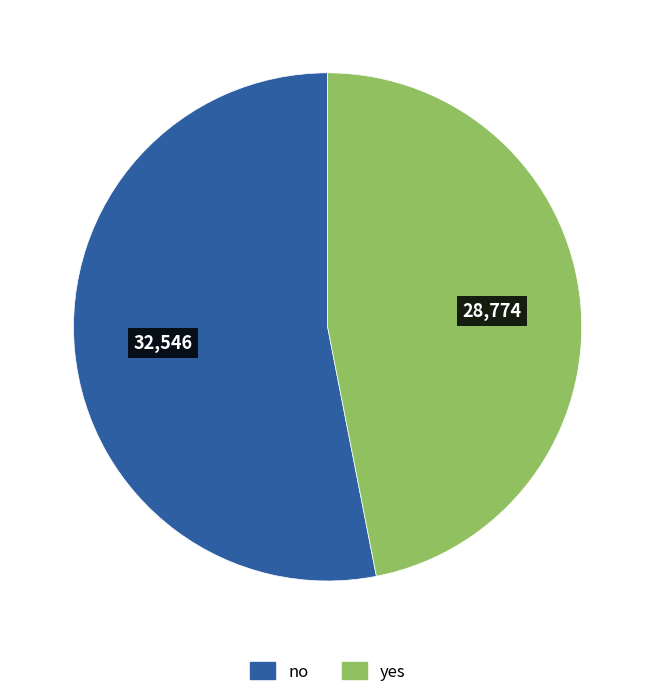

Does yes account for over 50% of the chart?

No